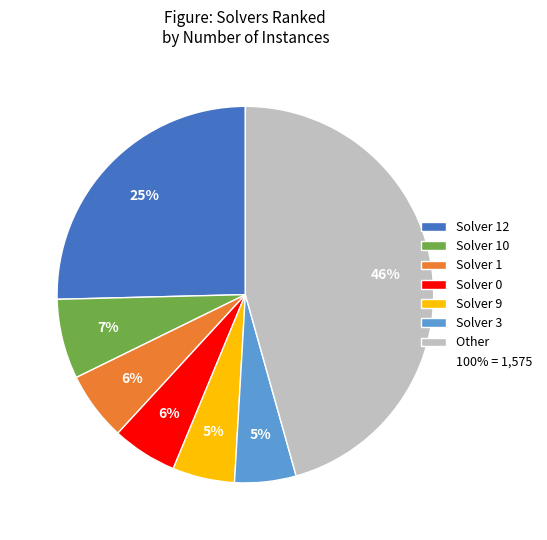

Does any single category account for the majority?

No